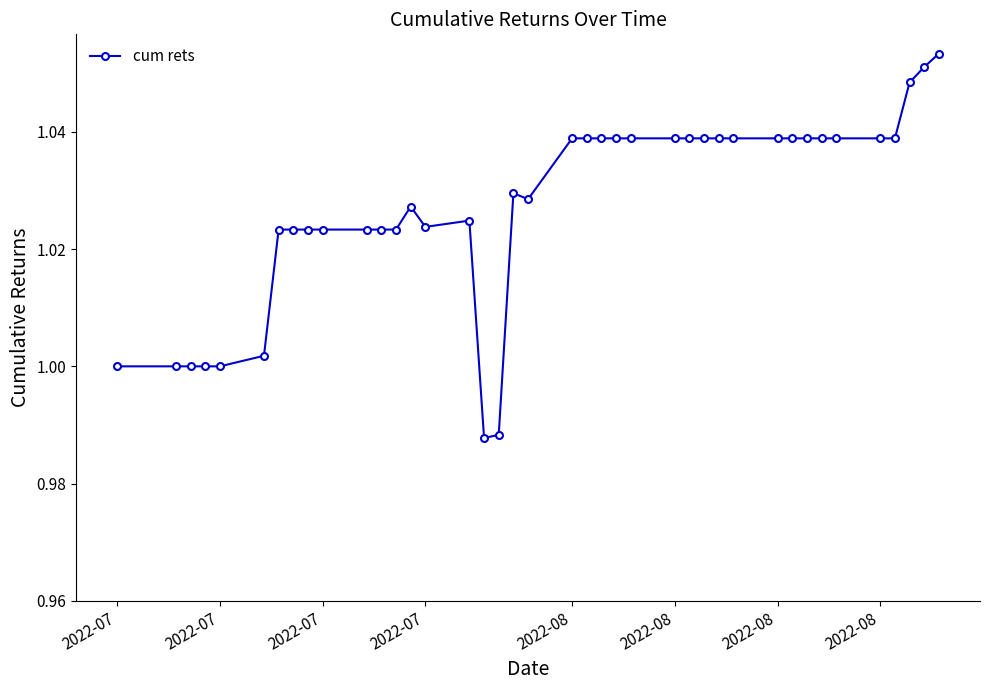

True or false: there are more than 0 points higher than both neighbors.

True